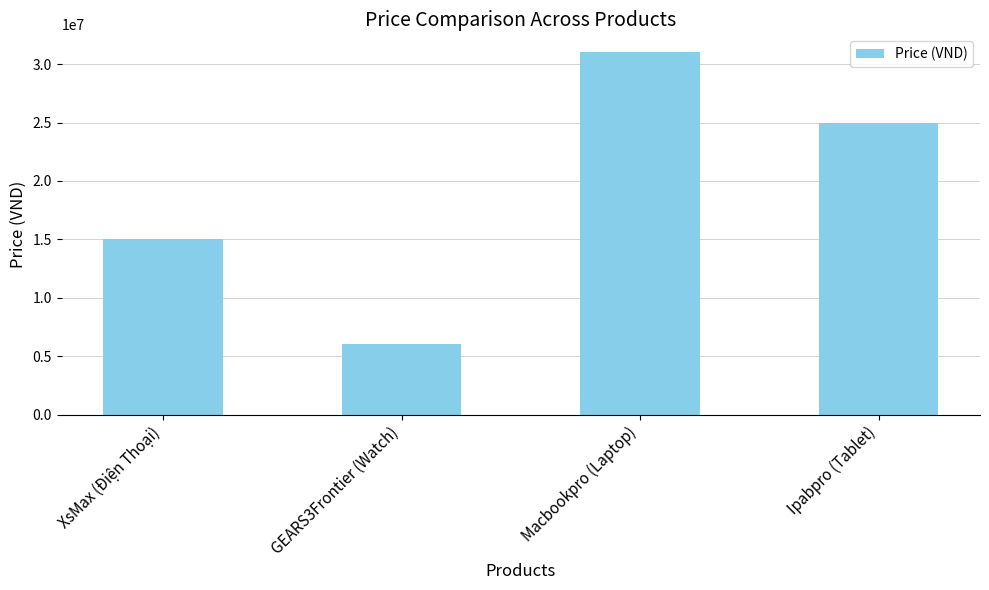

What is the difference between the maximum and minimum values?

25000000